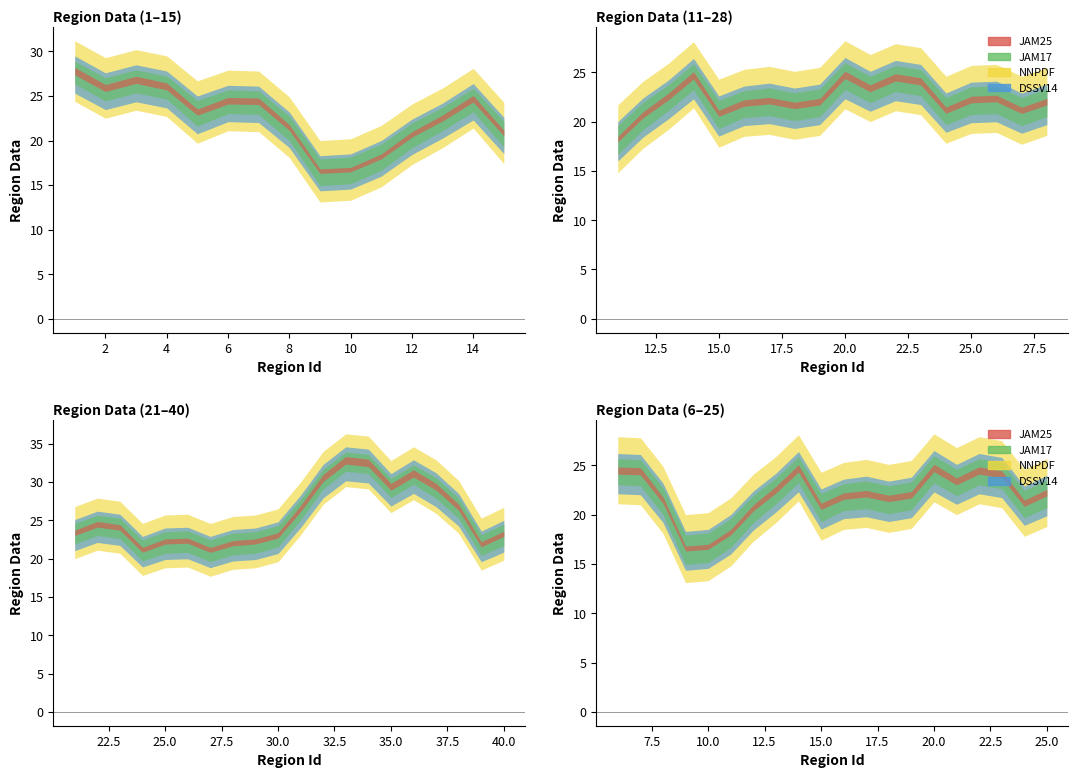

List the labels in order of value, largest first.

33, 34, 36, 32, 37, 35, 1, 3, 38, 31, 4, 2, 20, 14, 22, 6, 7, 23, 21, 40, 5, 30, 13, 26, 29, 25, 17, 19, 28, 16, 39, 18, 8, 24, 27, 15, 12, 11, 10, 9